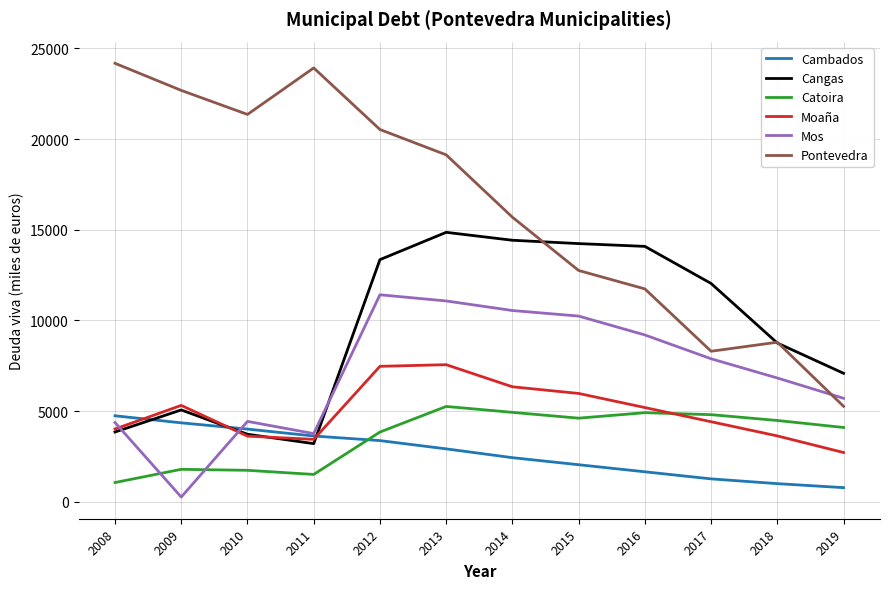

Which series has the largest total across all categories?

Pontevedra